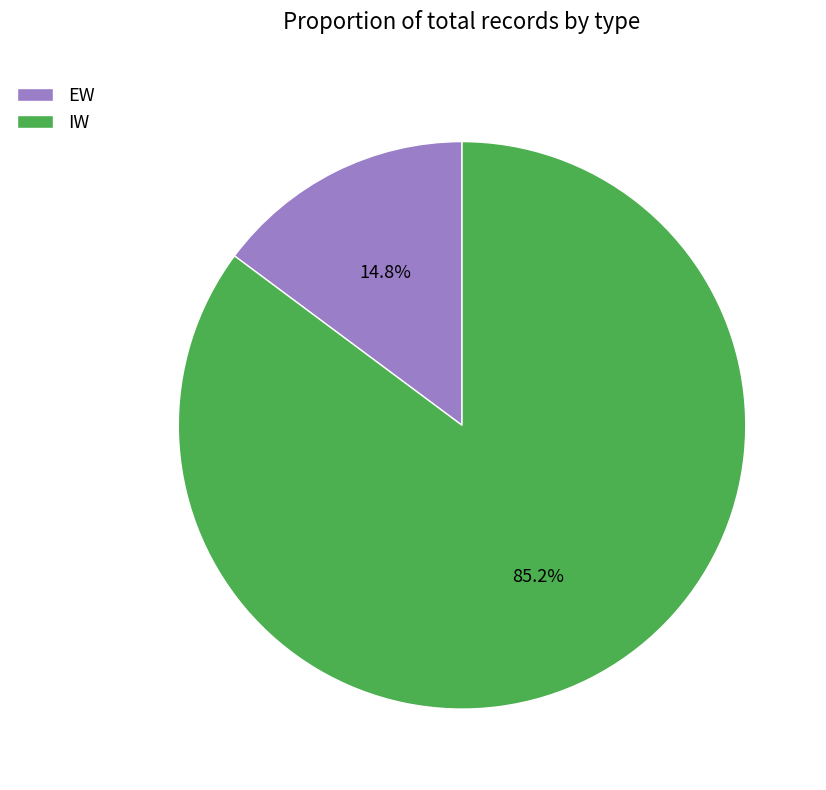

Is there a majority slice in this chart?

Yes